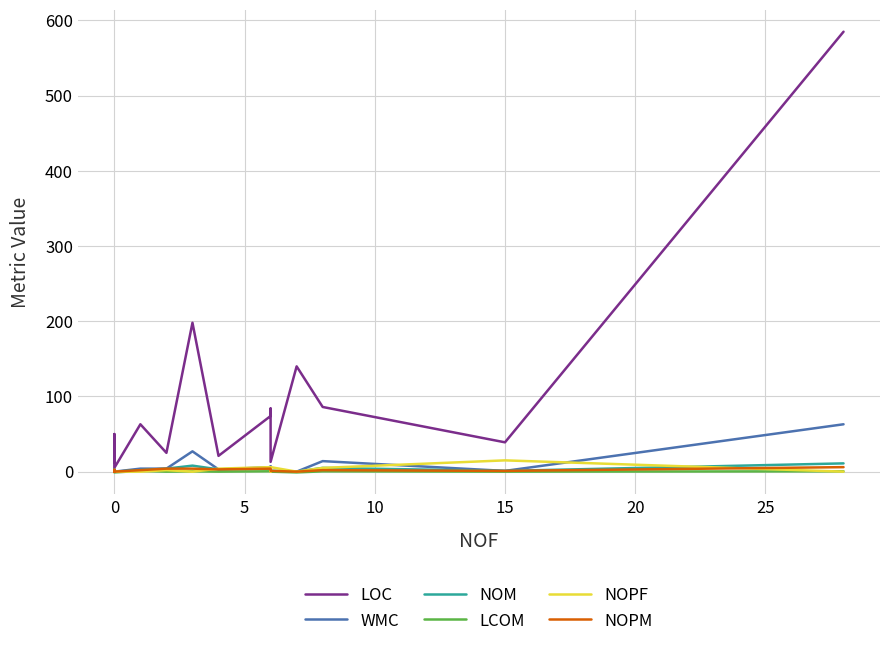

Count the number of data series in this chart.

6